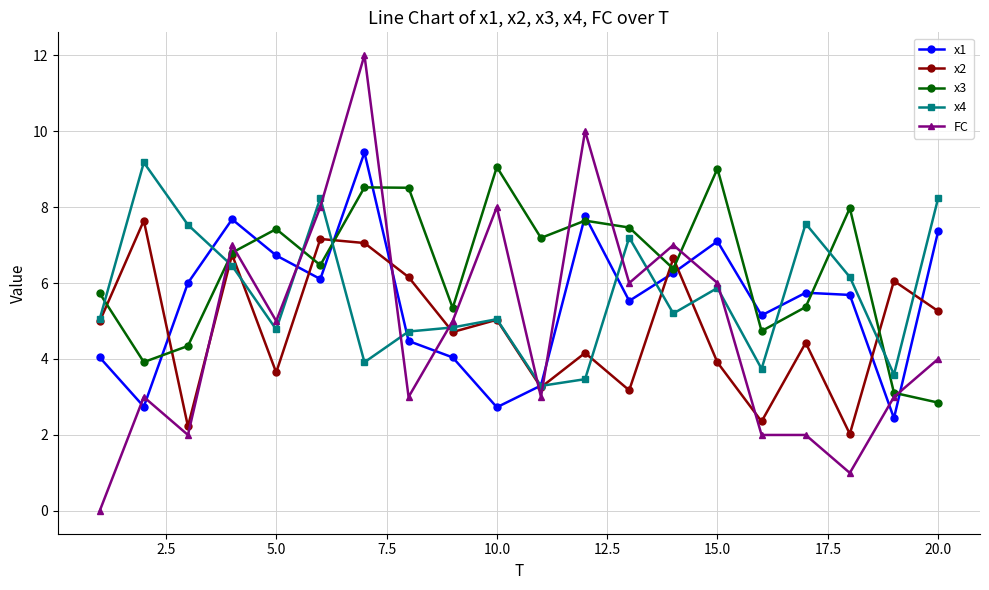

At how many categories does at least one series exceed 5?

20